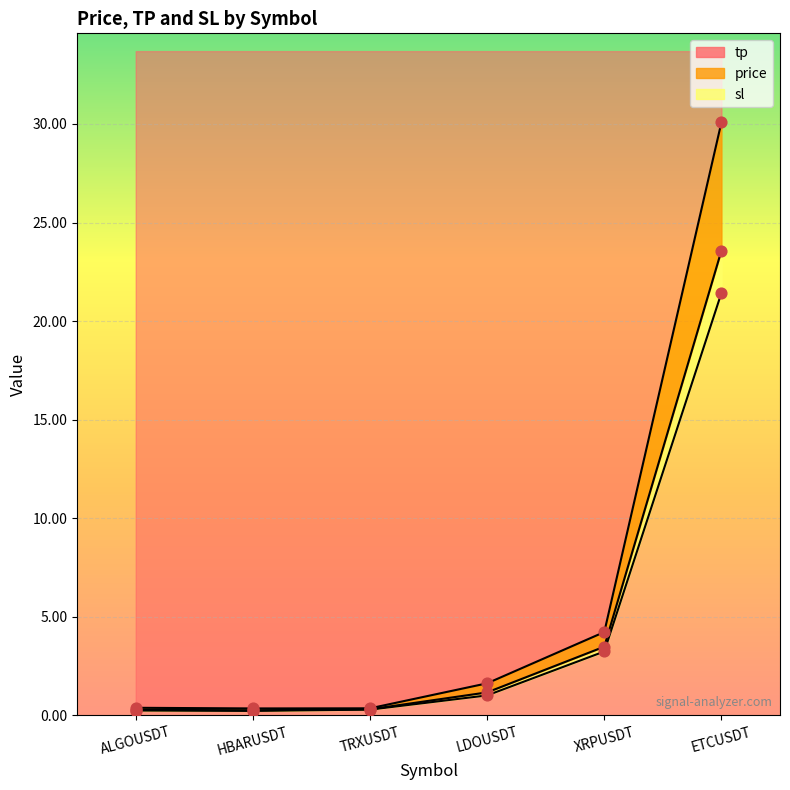

Which series contains the lowest Y value?

sl